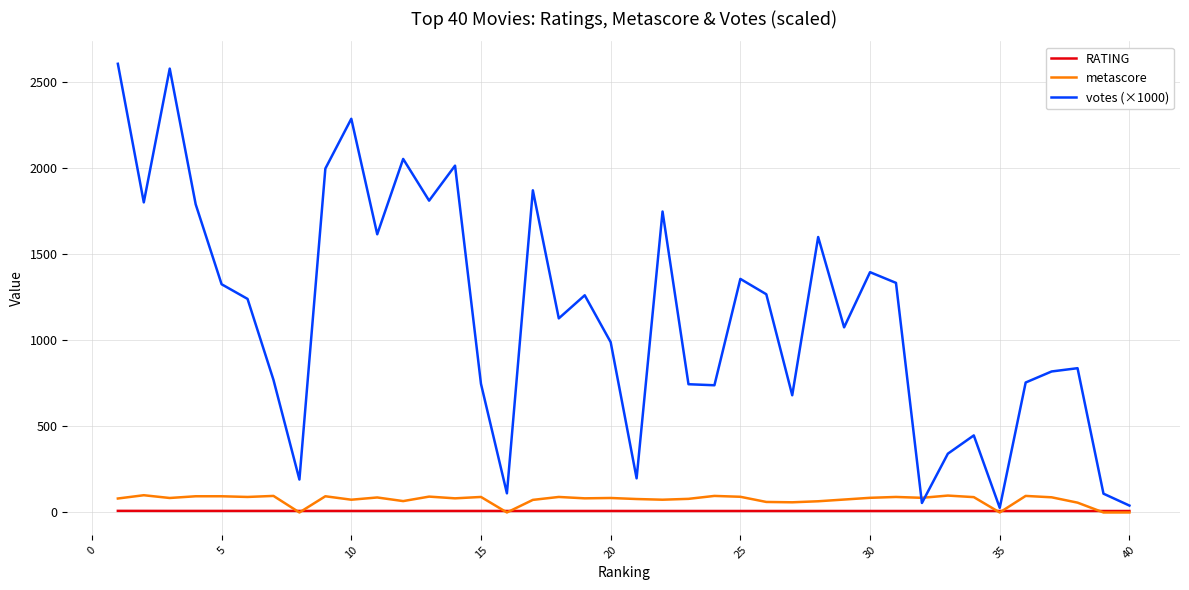

Which series has the largest range (max minus min)?

votes (×1000)